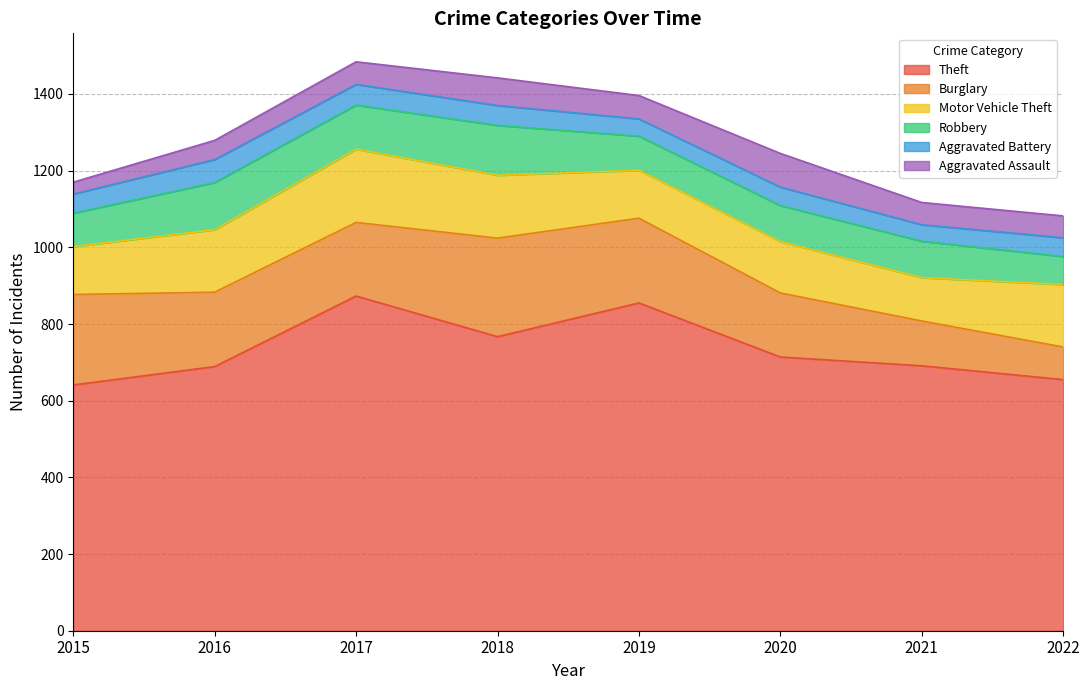

Where is the first local maximum for Aggravated Assault?

2018